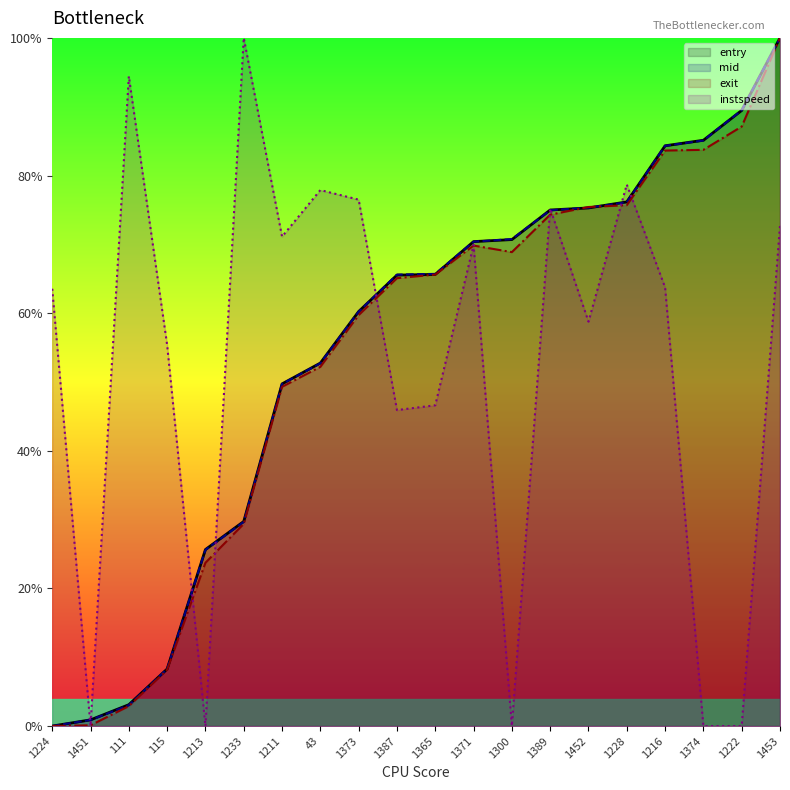

What position from the left is 1371?

12